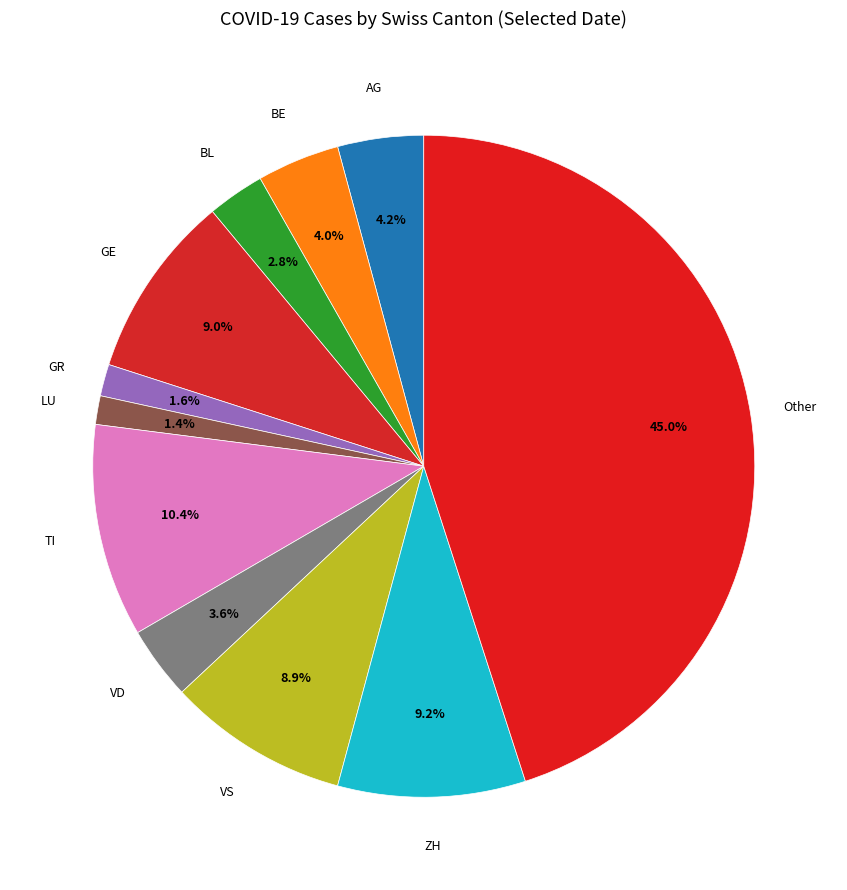

To the nearest percent, what is the average slice percentage?

9%